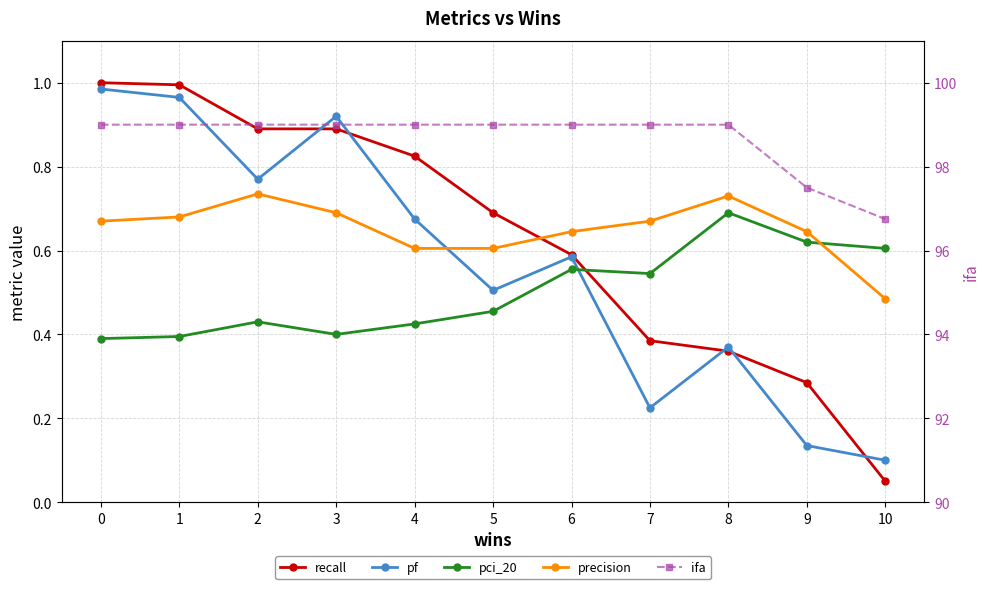

Is it true that ifa equals 41.7 at 6?

False